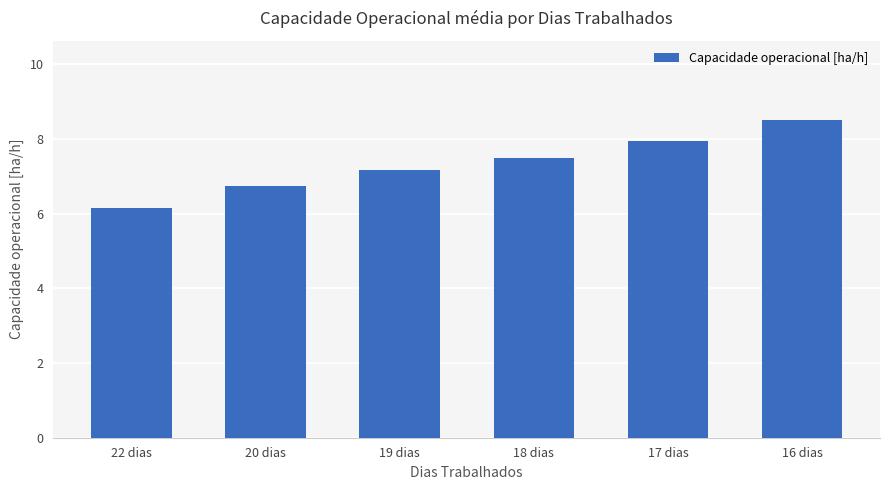

Reading left to right, list all the values displayed in this chart.

6.2	6.7	7.2	7.5	7.9	8.5